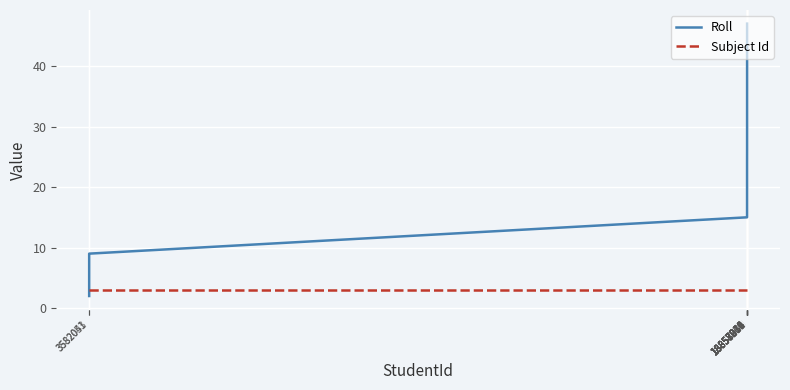

Which series has the widest spread of values?

Roll